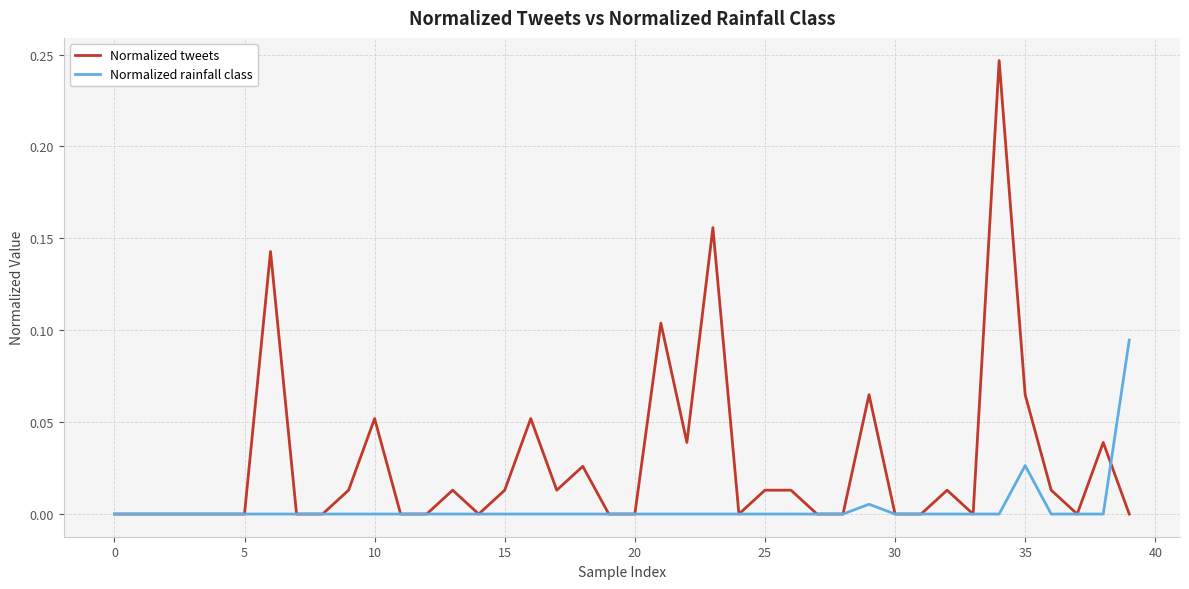

Which series has the widest spread of values?

Normalized tweets